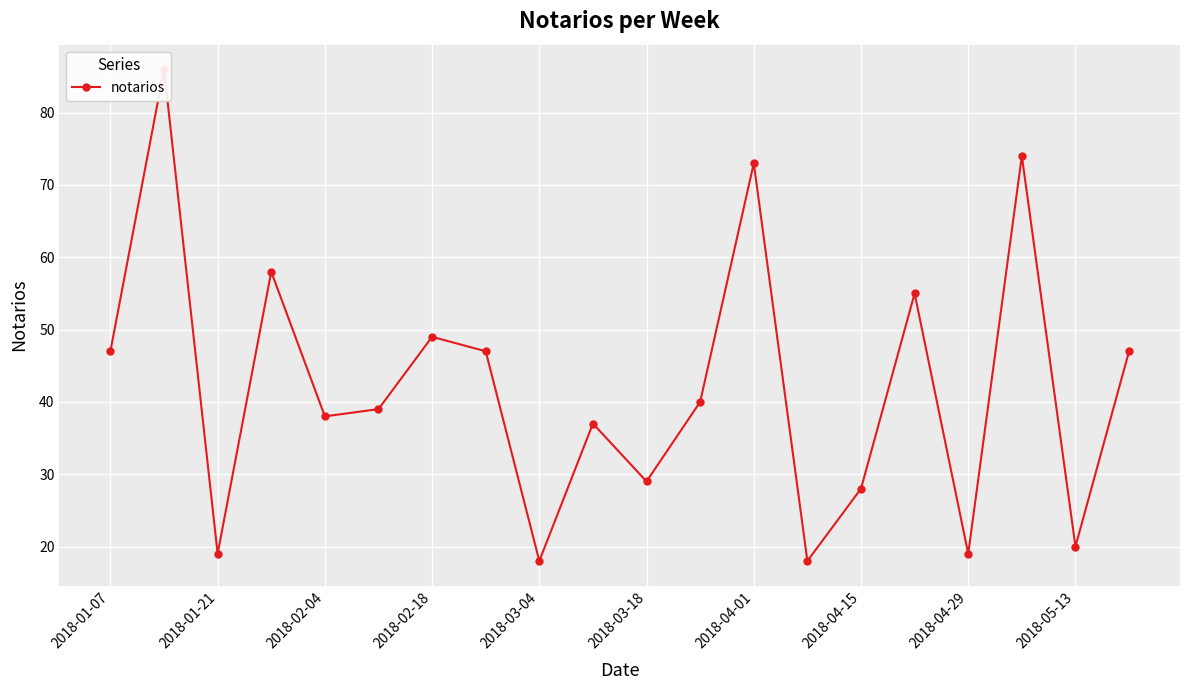

Approximately how many times larger is the value at 2018-01-07 compared to 19?

1.0